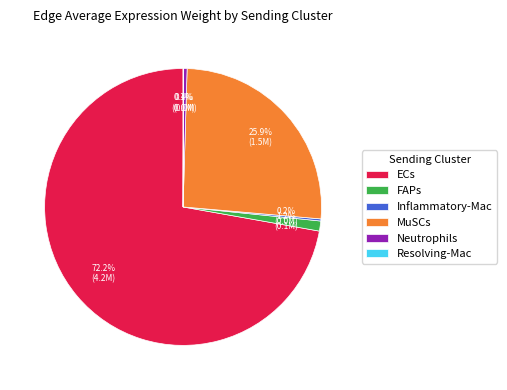

Is there any slice that represents more than half of the pie?

Yes